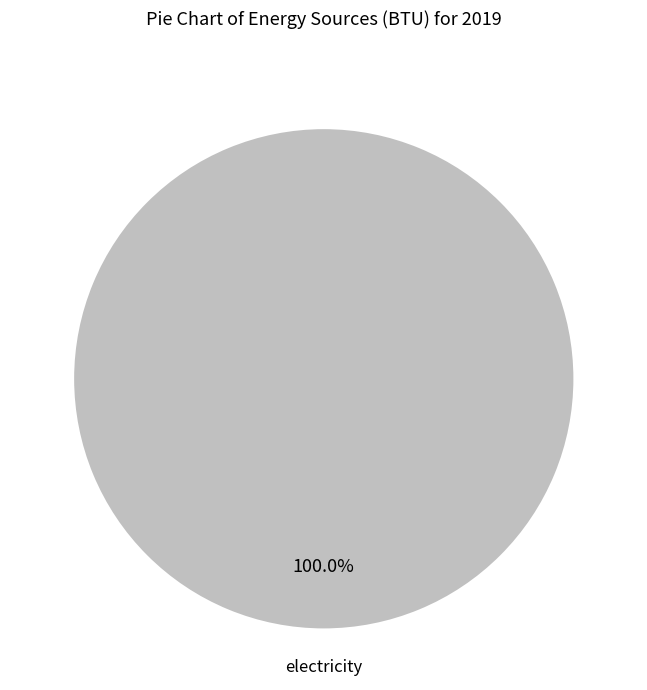

Does any single category account for the majority?

Yes